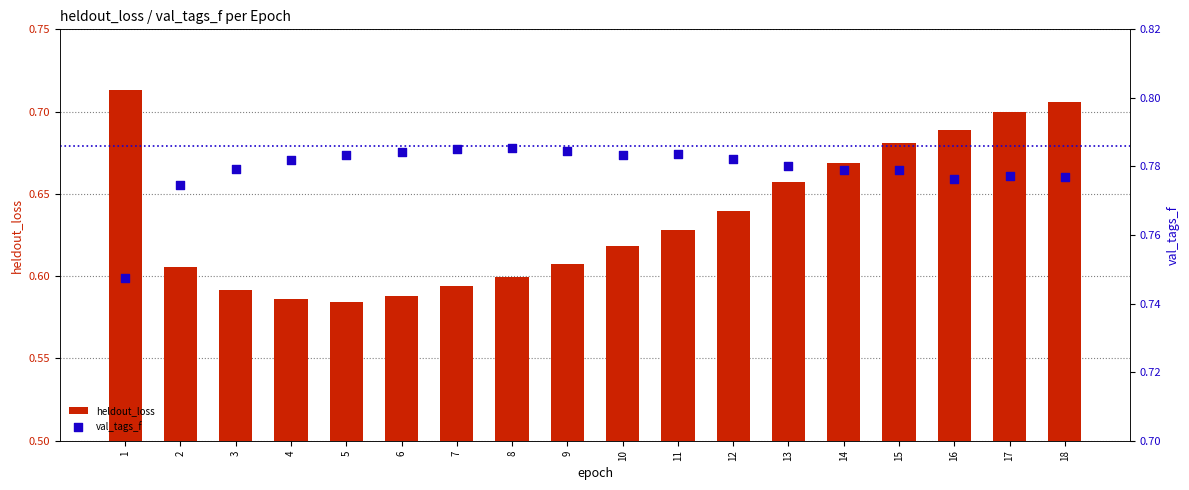

What is the total value across all series at 15?

1.5